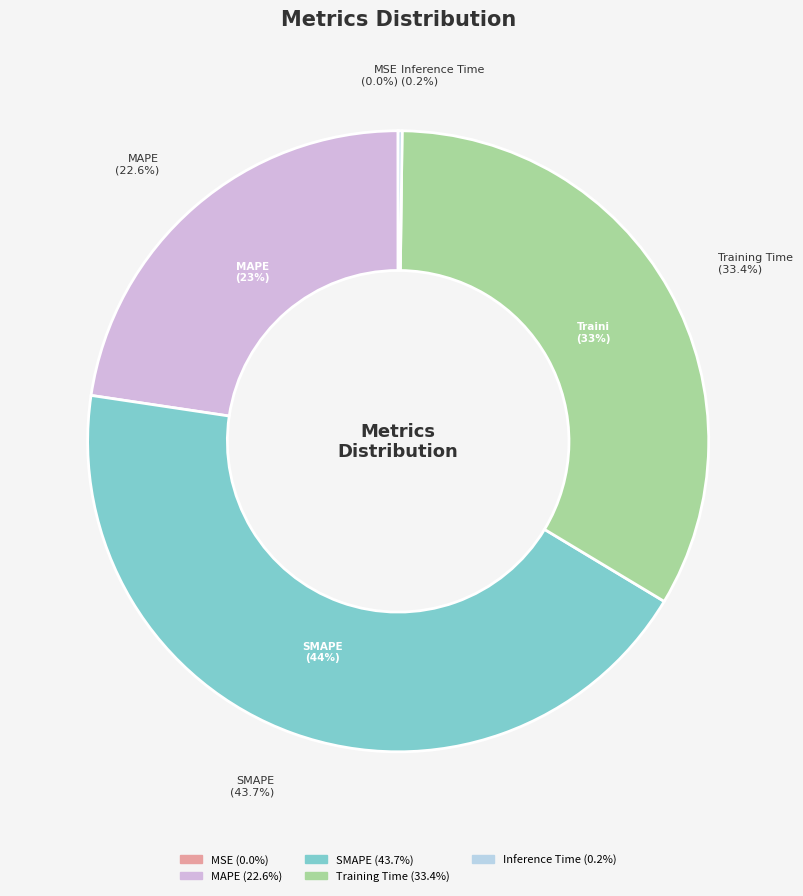

What is the total percentage of Inference Time and MSE?

0.2%